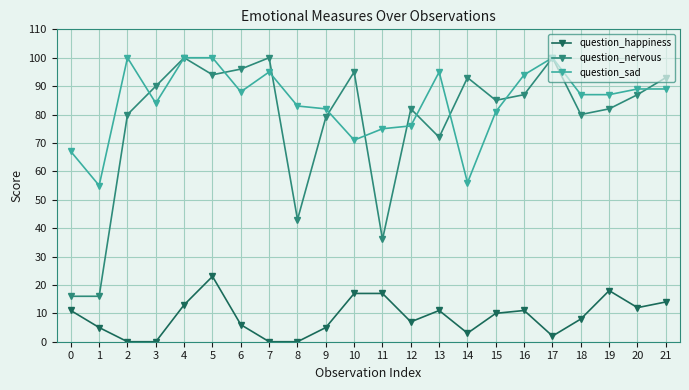

True or false: question_happiness and question_nervous intersect in this chart.

False